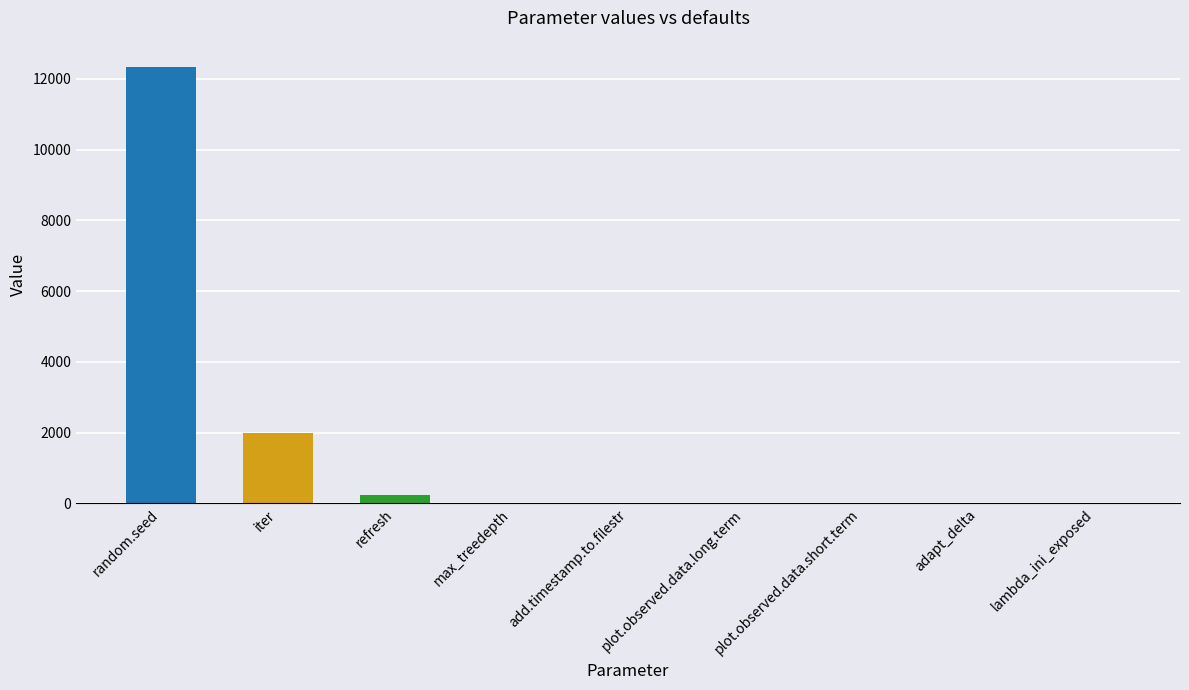

The value at lambda_ini_exposed is 0.3. True or false?

True